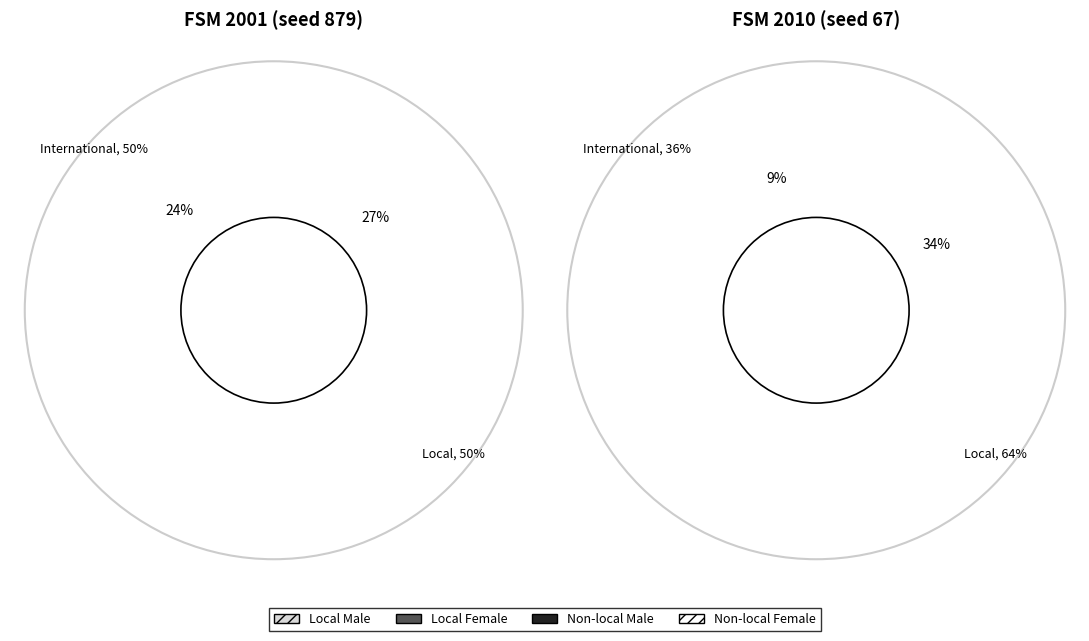

Is it true that input_a_output_1 is 37% of the pie?

False